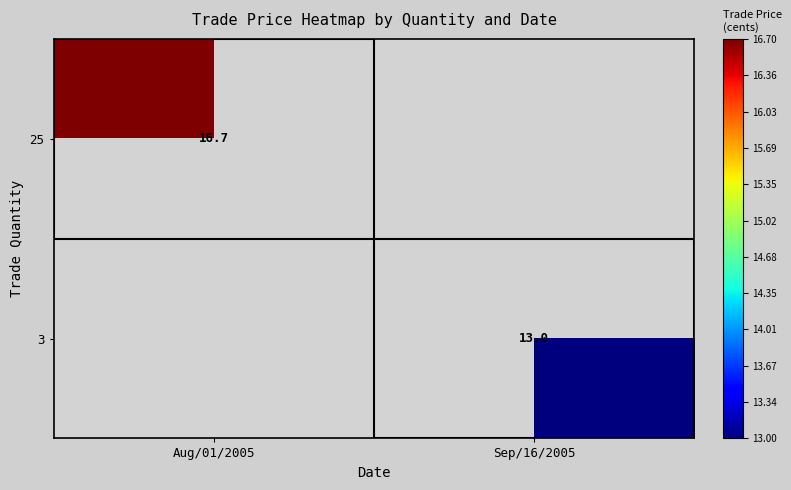

Between Aug/01/2005 and Sep/16/2005, which is larger?

Aug/01/2005